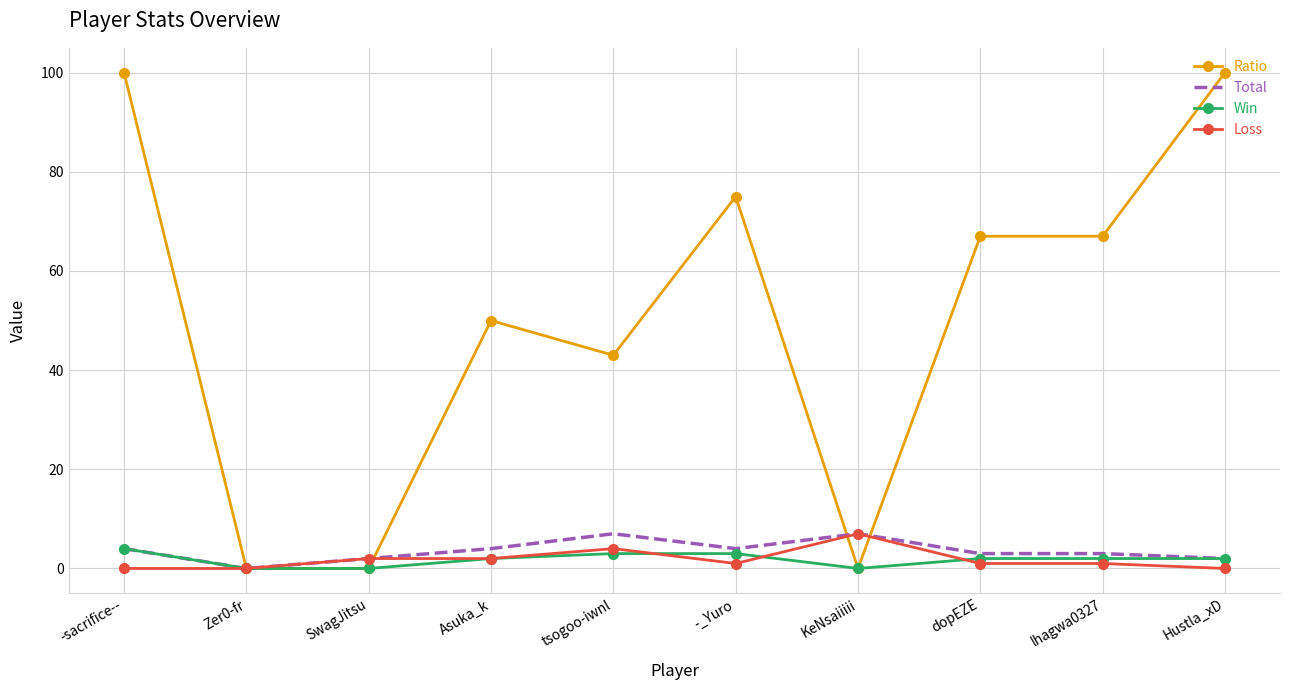

How many values in the Total series are below 4?

5